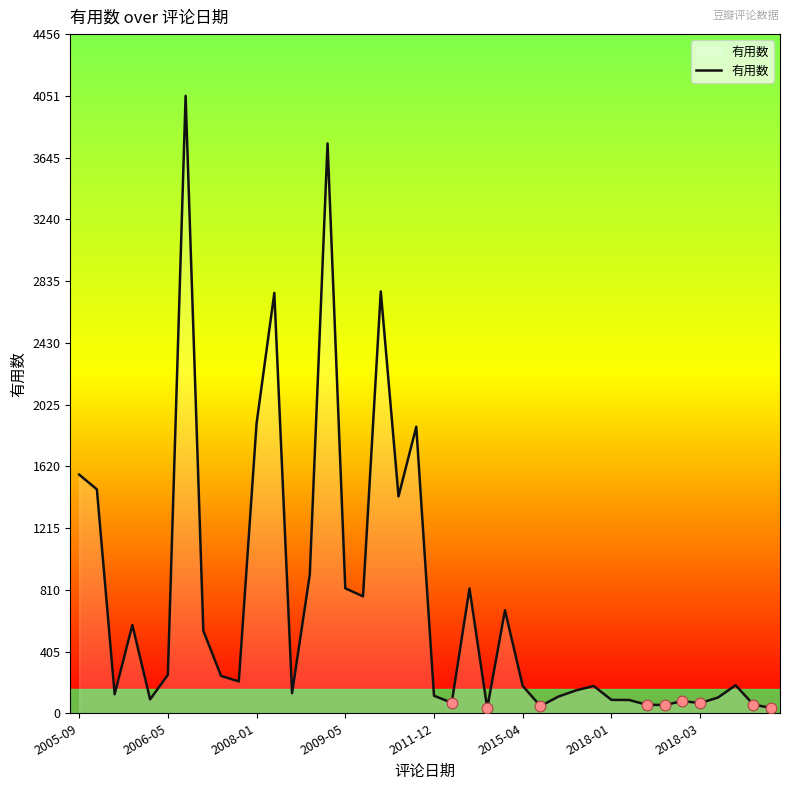

What is the change in value from 2005-09 to 11?

+1192